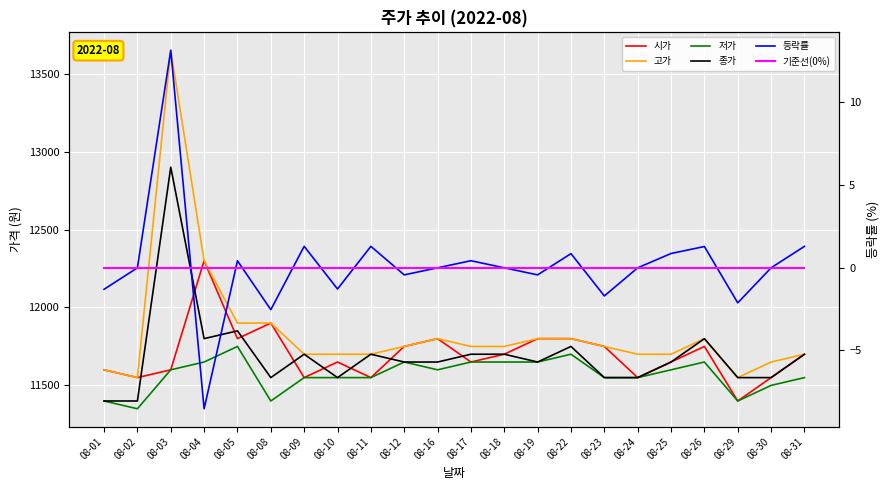

What is the difference between the 시가 values at 08-30 and 08-25?

100.0